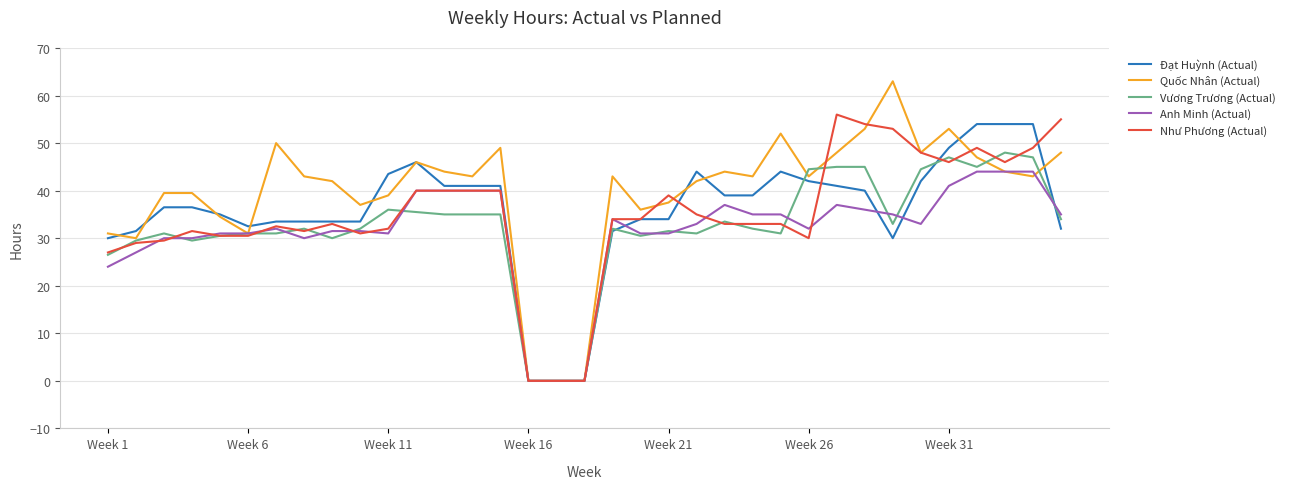

Which series has the largest total across all categories?

Quốc Nhân (Actual)